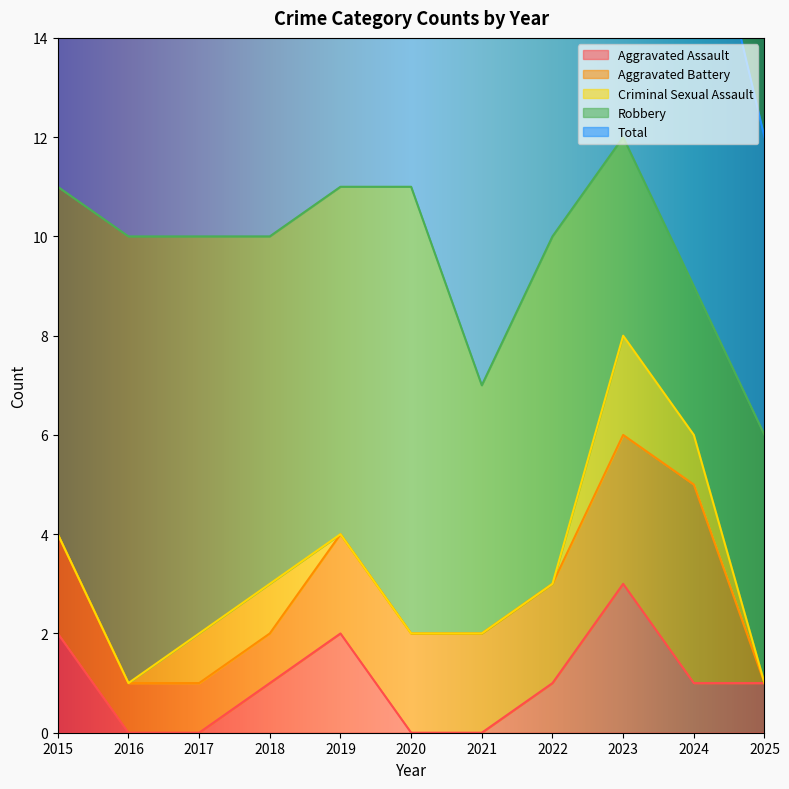

What is the total value across all series at 2018?

20